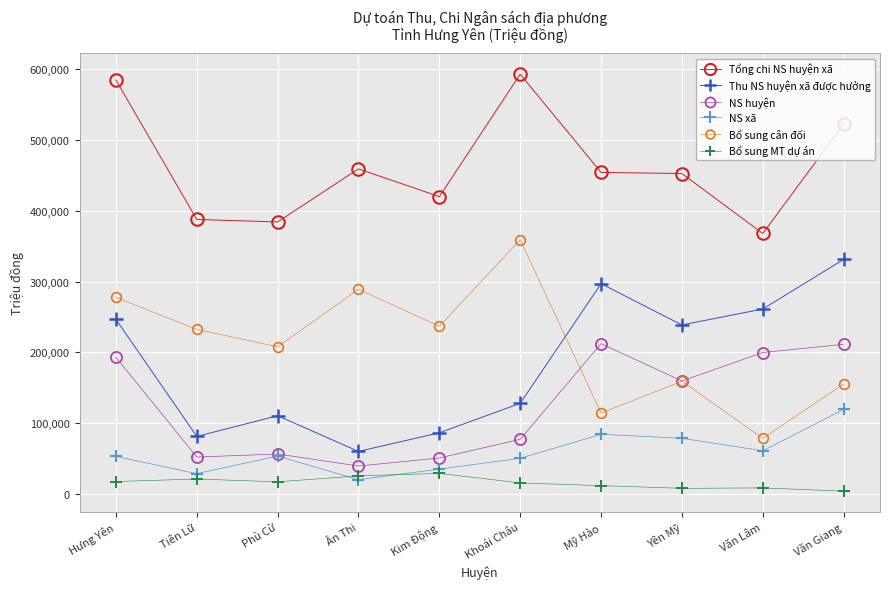

Between Hưng Yên and Phù Cừ, which series saw the biggest shift?

Tổng chi NS huyện xã